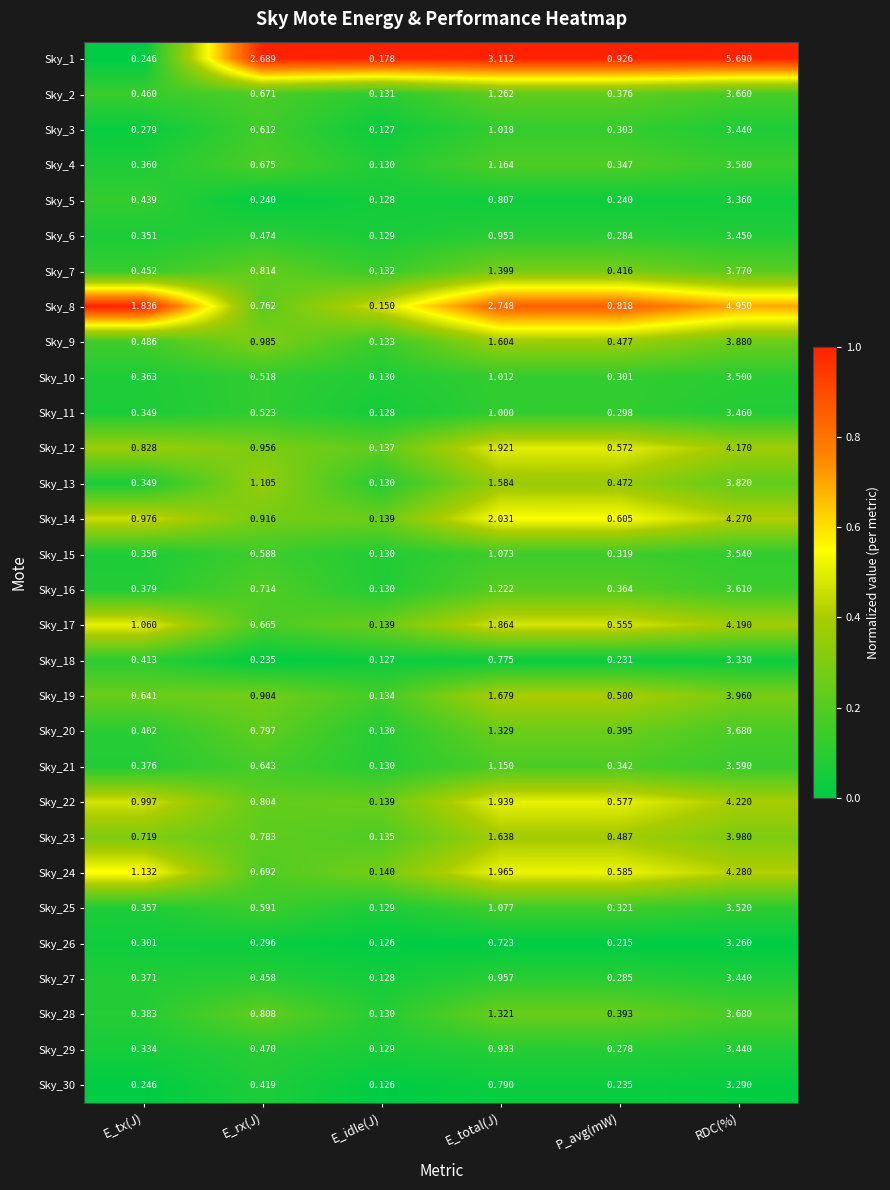

At how many categories does at least one series exceed 0?

6